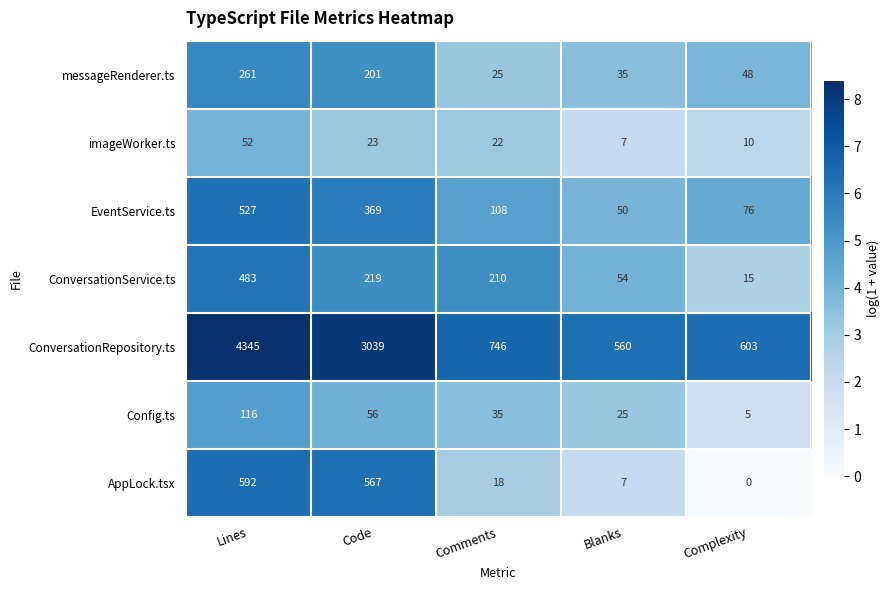

At Complexity, list the series in order from largest to smallest.

ConversationRepository.ts, EventService.ts, messageRenderer.ts, ConversationService.ts, imageWorker.ts, Config.ts, AppLock.tsx